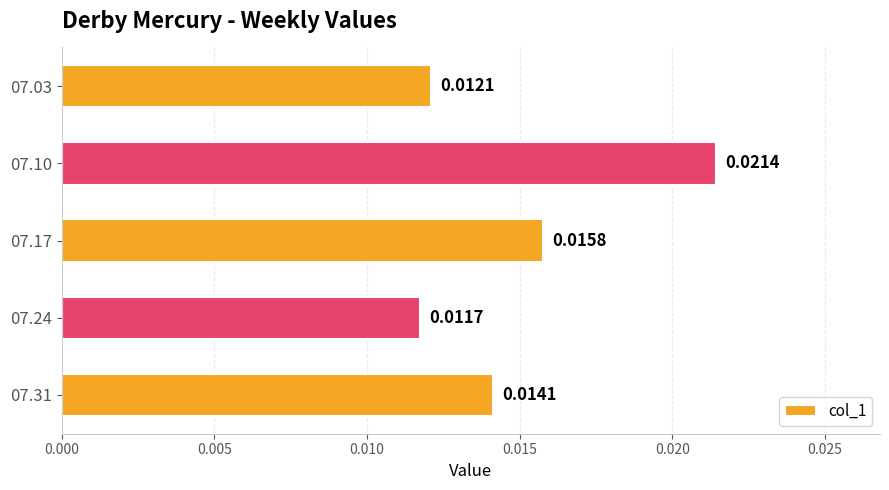

List the labels in order of value, largest first.

07.10, 07.17, 07.31, 07.03, 07.24